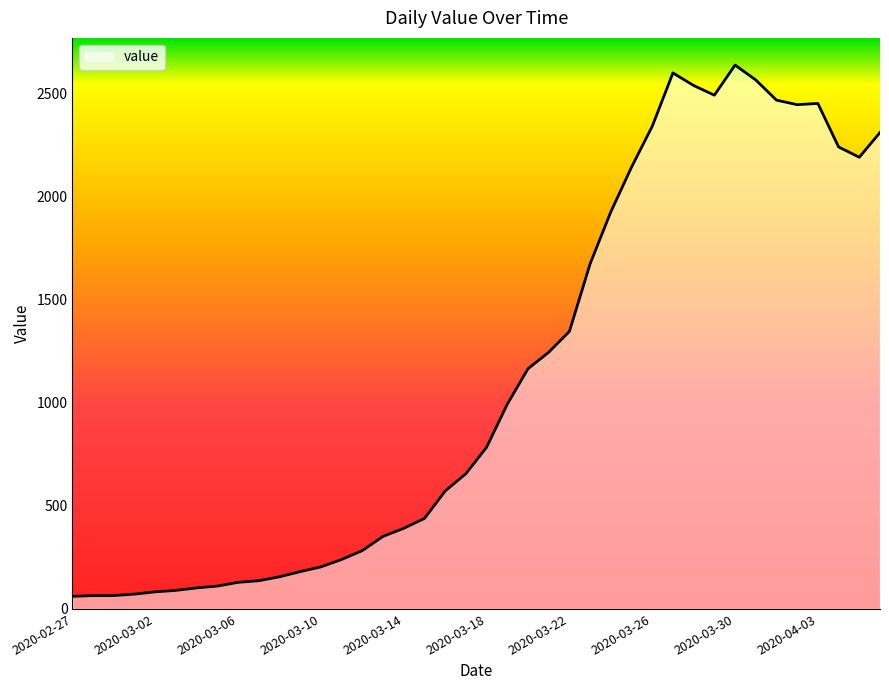

What is the maximum value shown in the chart?

2638